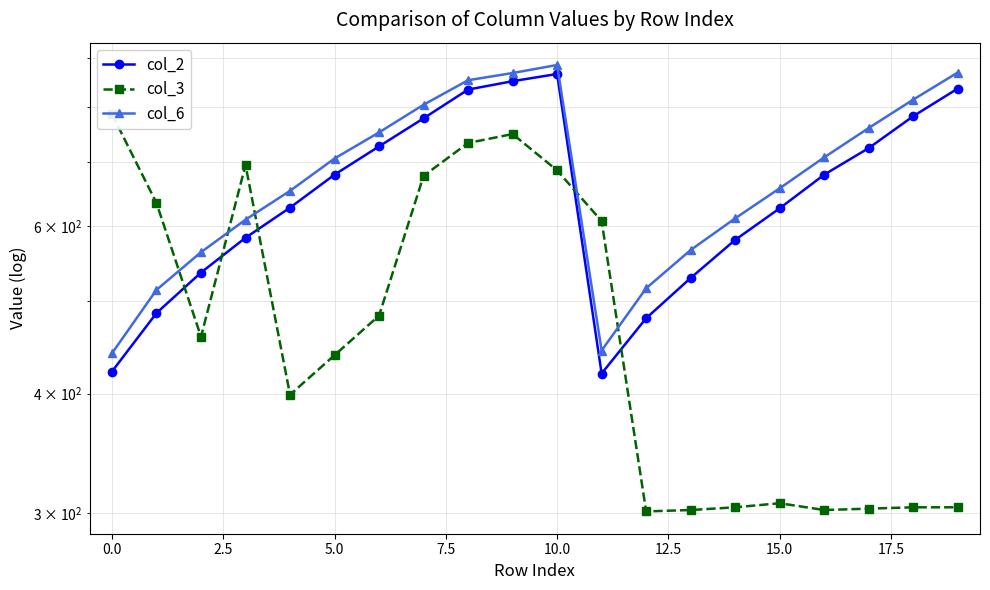

How many data points in col_2 are less than 679?

10